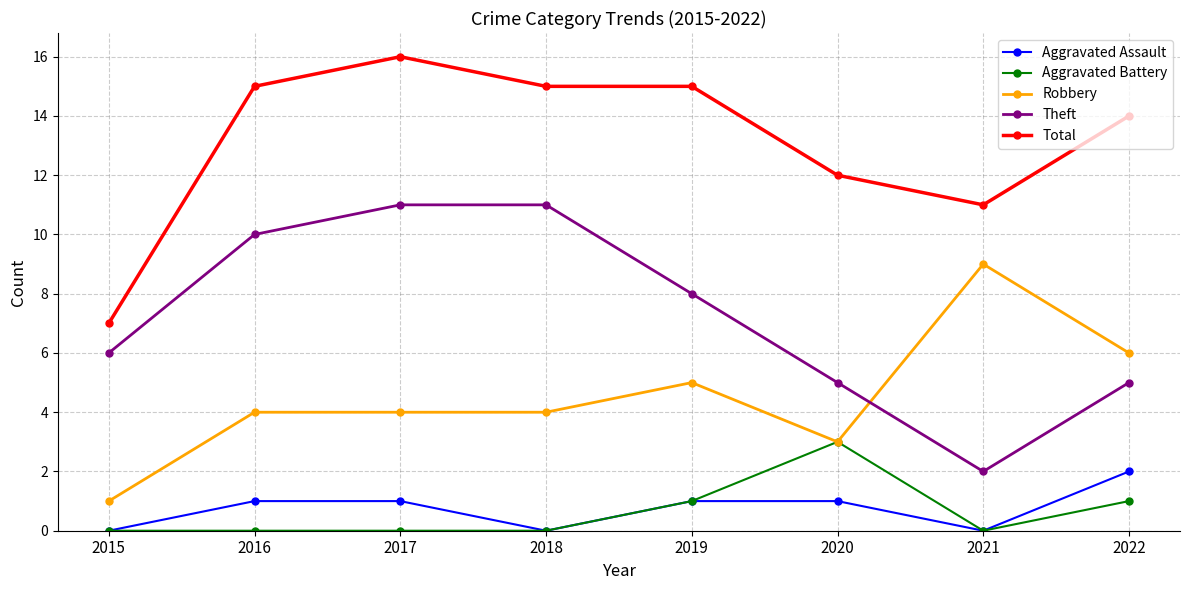

How many values in the Total series are below 15?

4